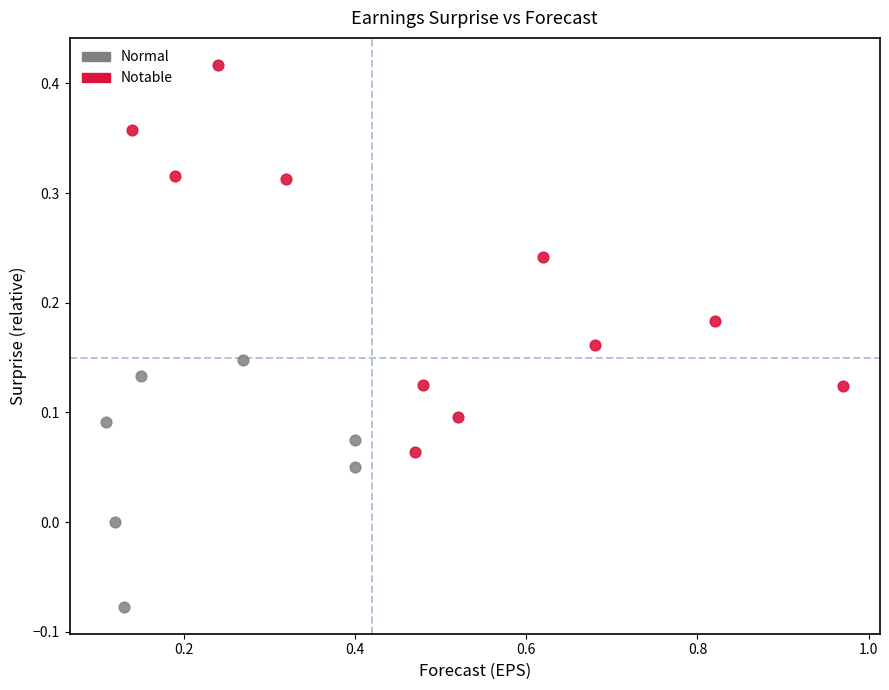

Which series reaches the maximum Y coordinate?

Notable